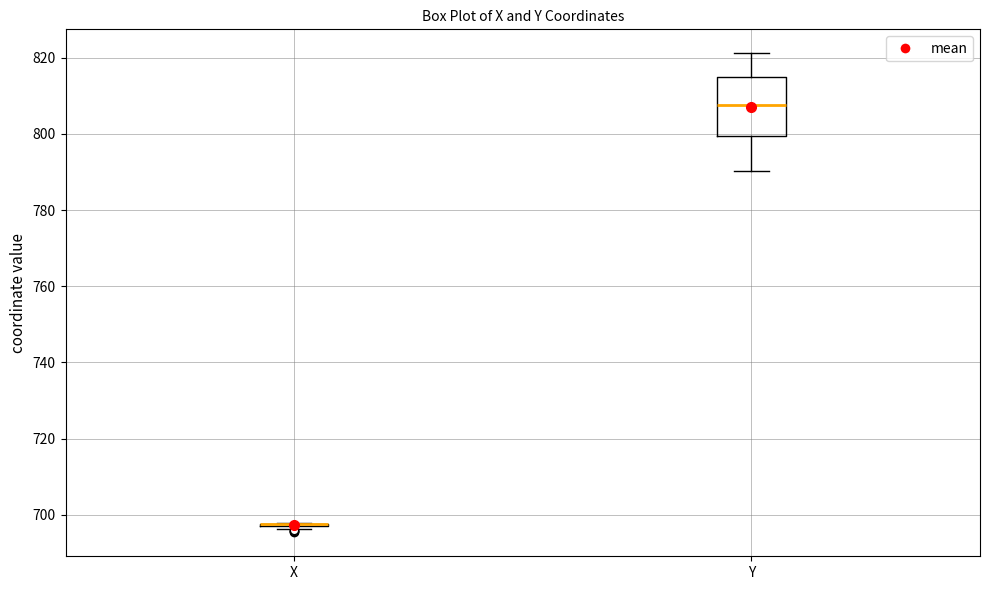

Which box is the tallest, from its lower edge to its upper edge?

Y